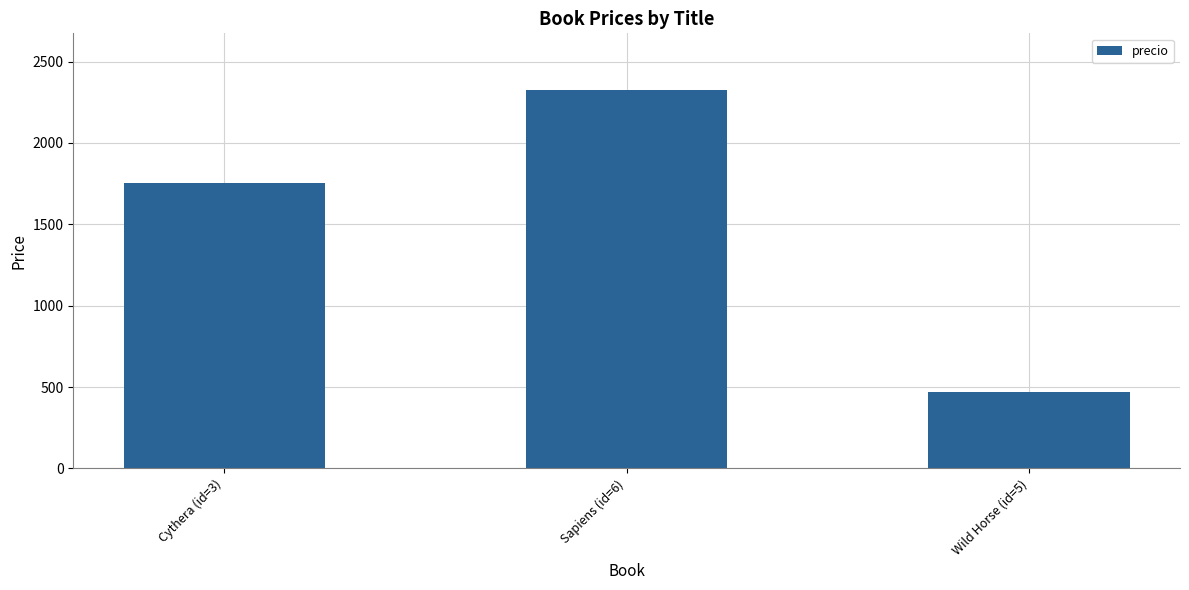

Are the bars horizontal?

No